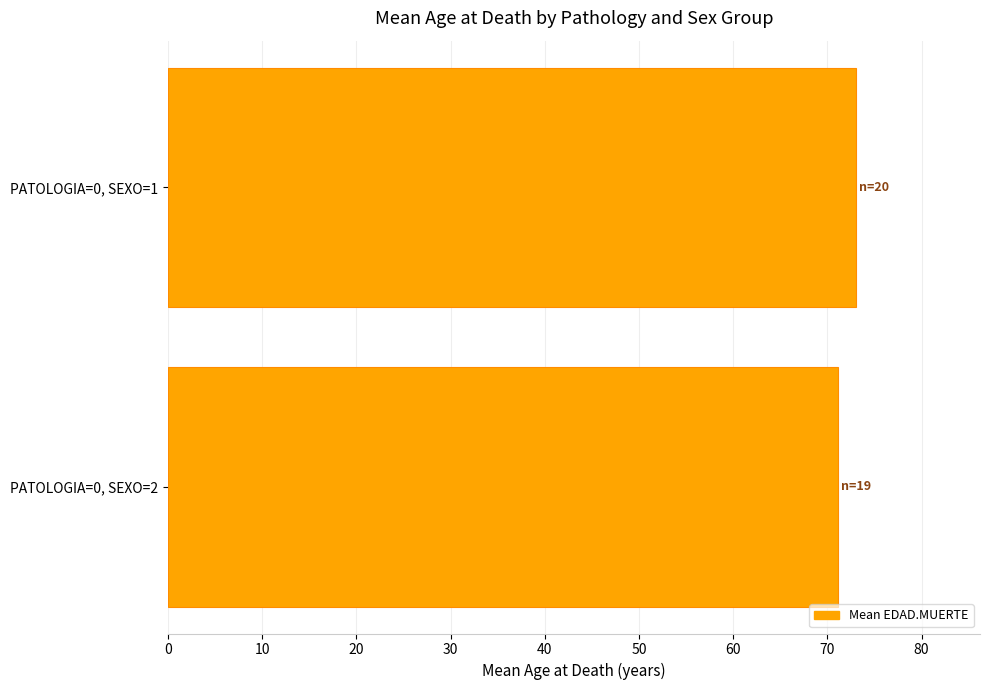

Rank the categories by value from highest to lowest.

PATOLOGIA=0, SEXO=1, PATOLOGIA=0, SEXO=2